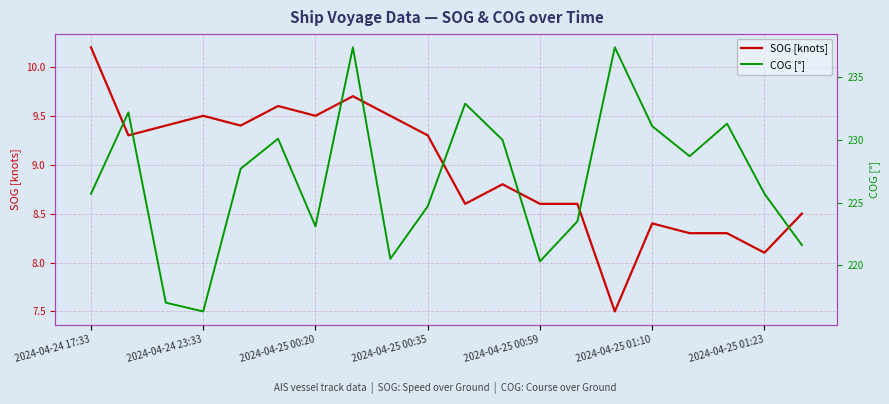

What is the maximum value for SOG [knots]?

10.2